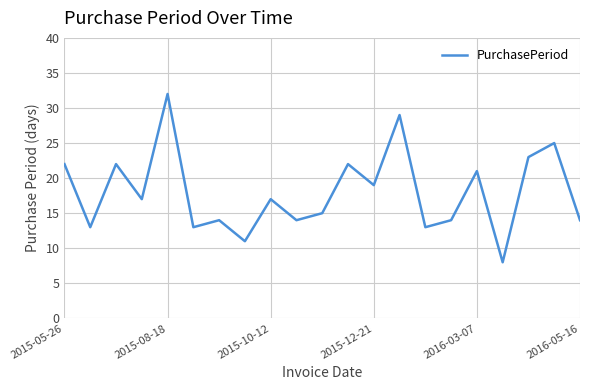

What is the difference between the maximum and minimum values?

24